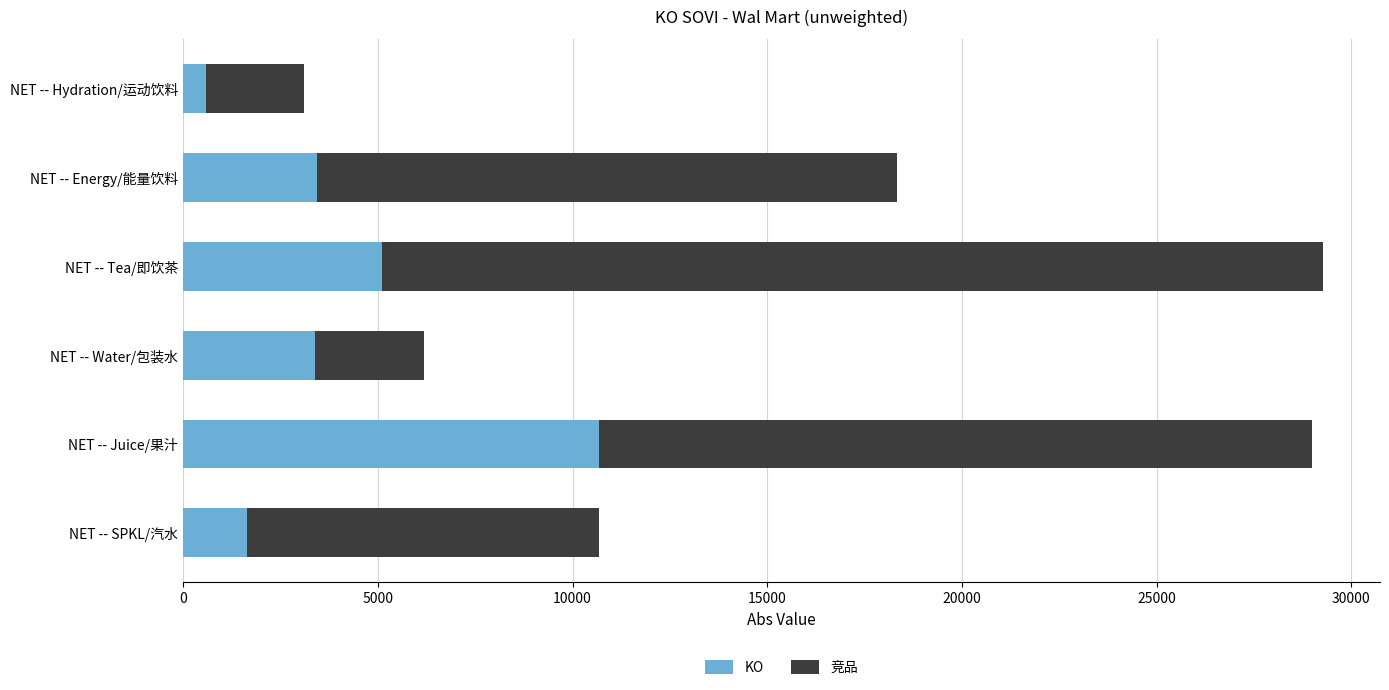

The value of KO at NET -- Juice/果汁 is 10672.5. True or false?

True